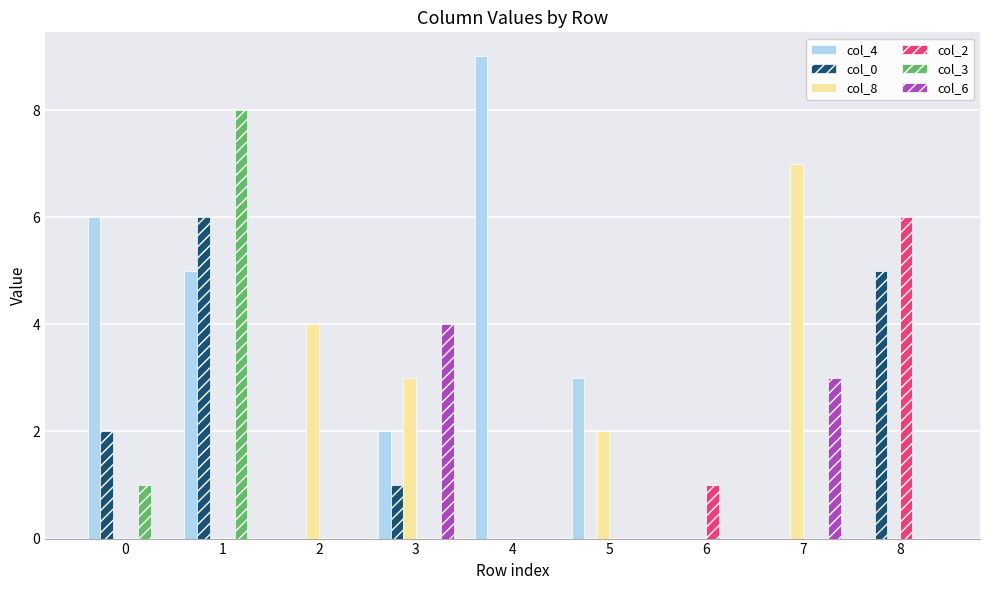

Which series has the widest spread of values?

col_4